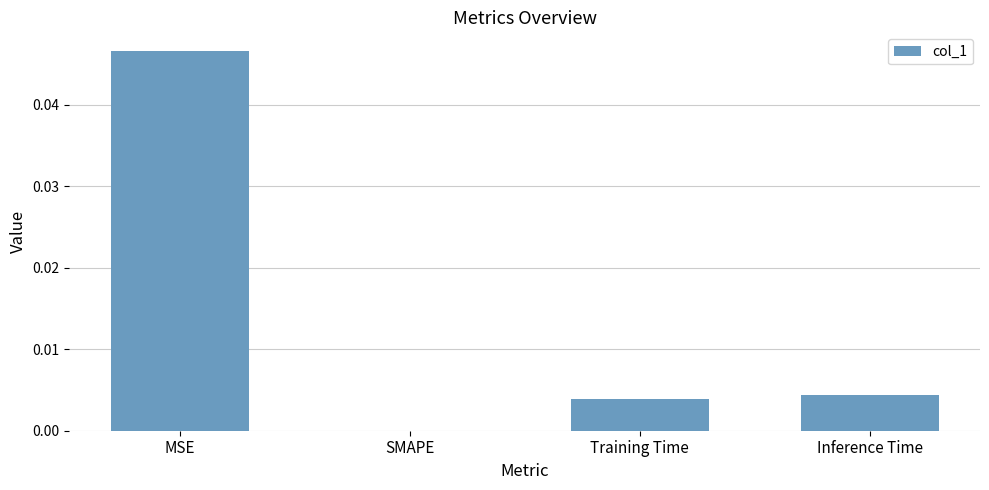

Between SMAPE and Training Time, which is larger?

Training Time